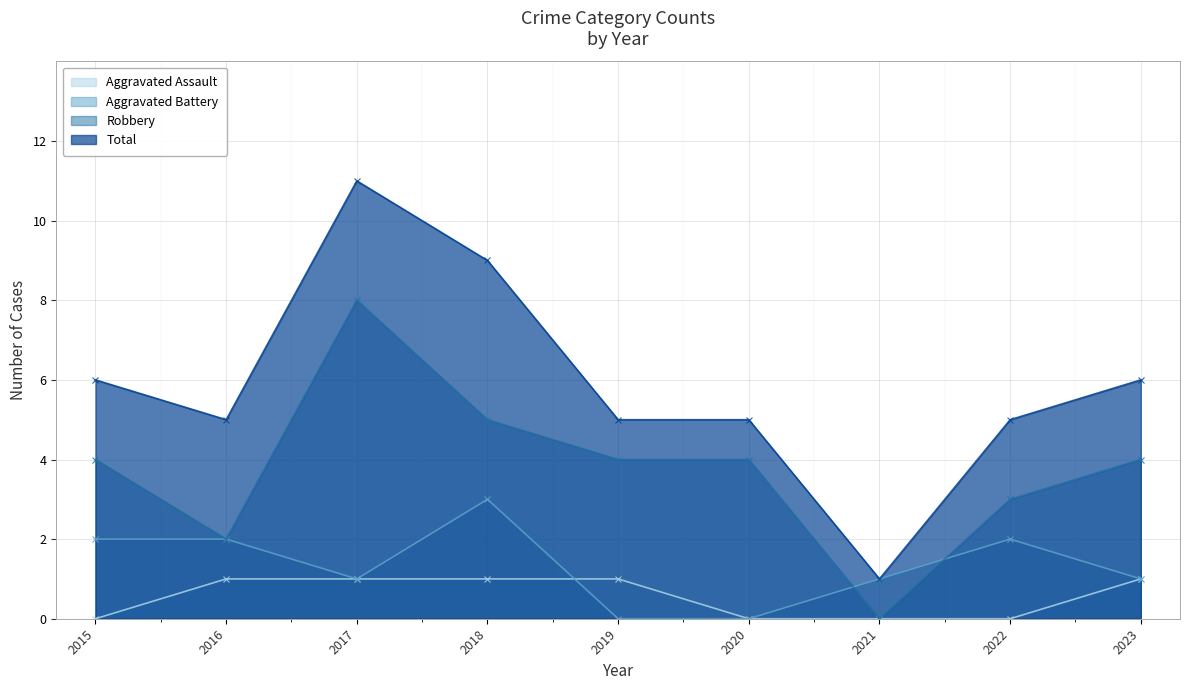

How many lines are shown in the chart?

4